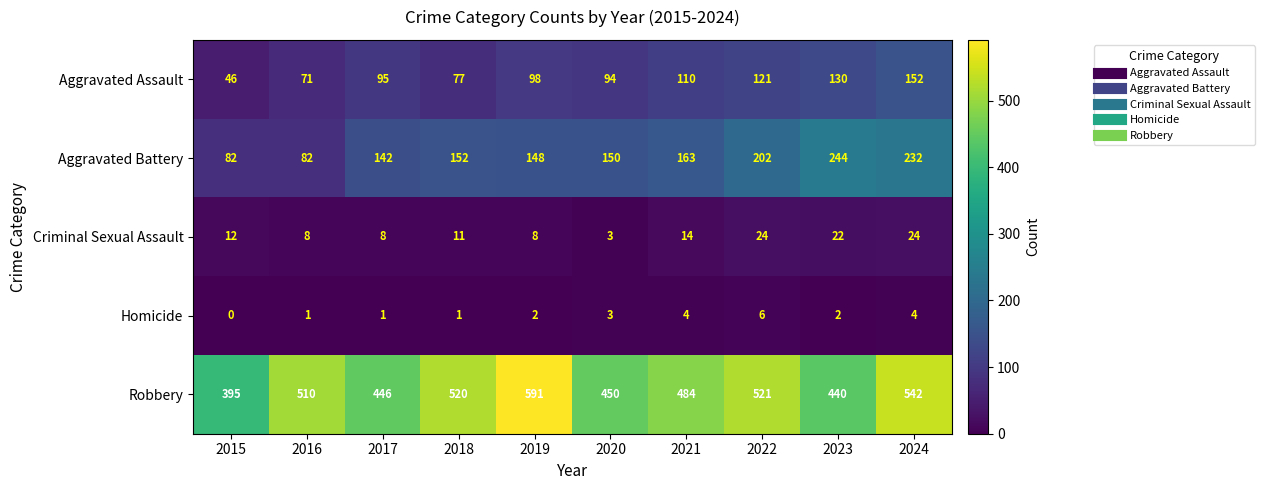

What value does the Criminal Sexual Assault series have at 2017, to the nearest 5?

10